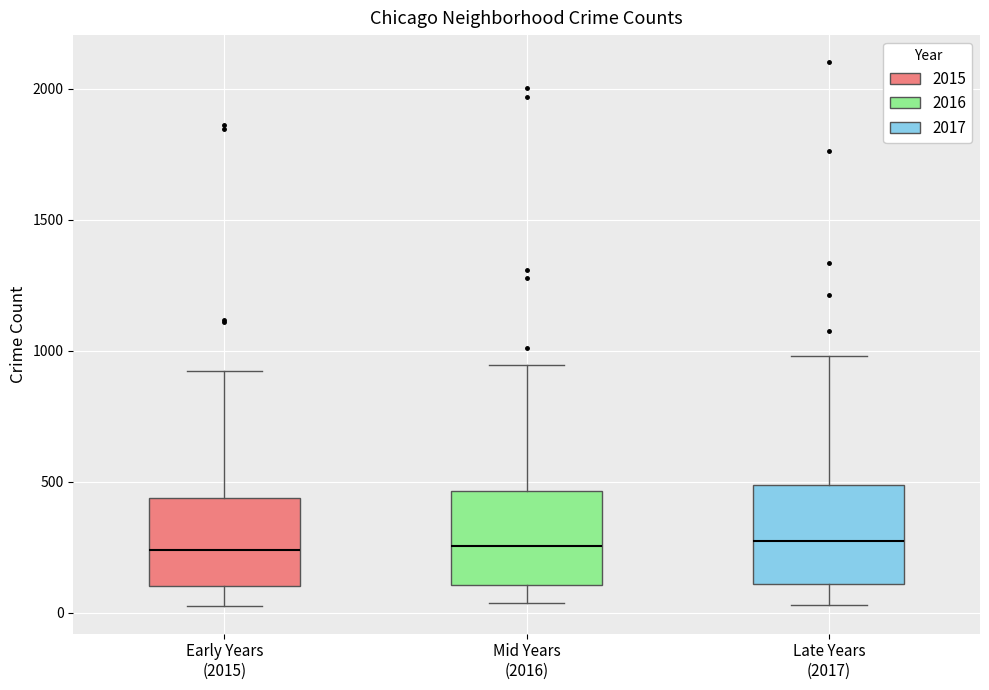

Reading left to right, read every box against the y-axis: the position of its median line, the range the box covers, and the ends of its whiskers. The values are not printed on the chart, so give them approximately, as read against the axis.

Early Years (2015): median 250, box 100 to 450, whiskers 0 to 900
Mid Years (2016): median 250, box 100 to 450, whiskers 50 to 950
Late Years (2017): median 250, box 100 to 500, whiskers 50 to 1000